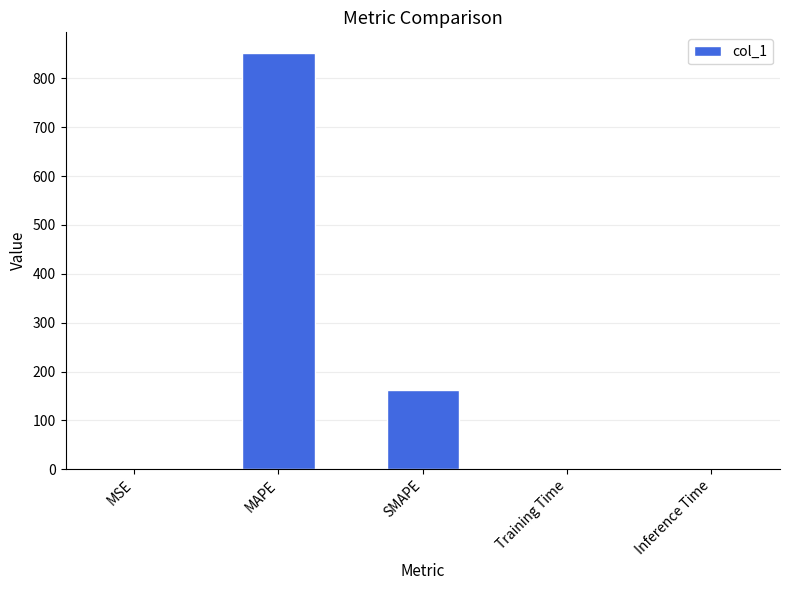

Where is the data nearest to the value 425?

SMAPE